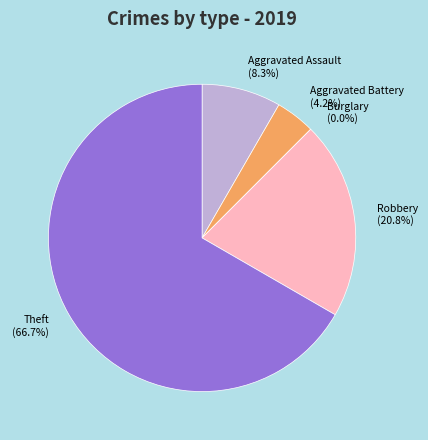

How much of the chart is everything except Theft?

33.3%